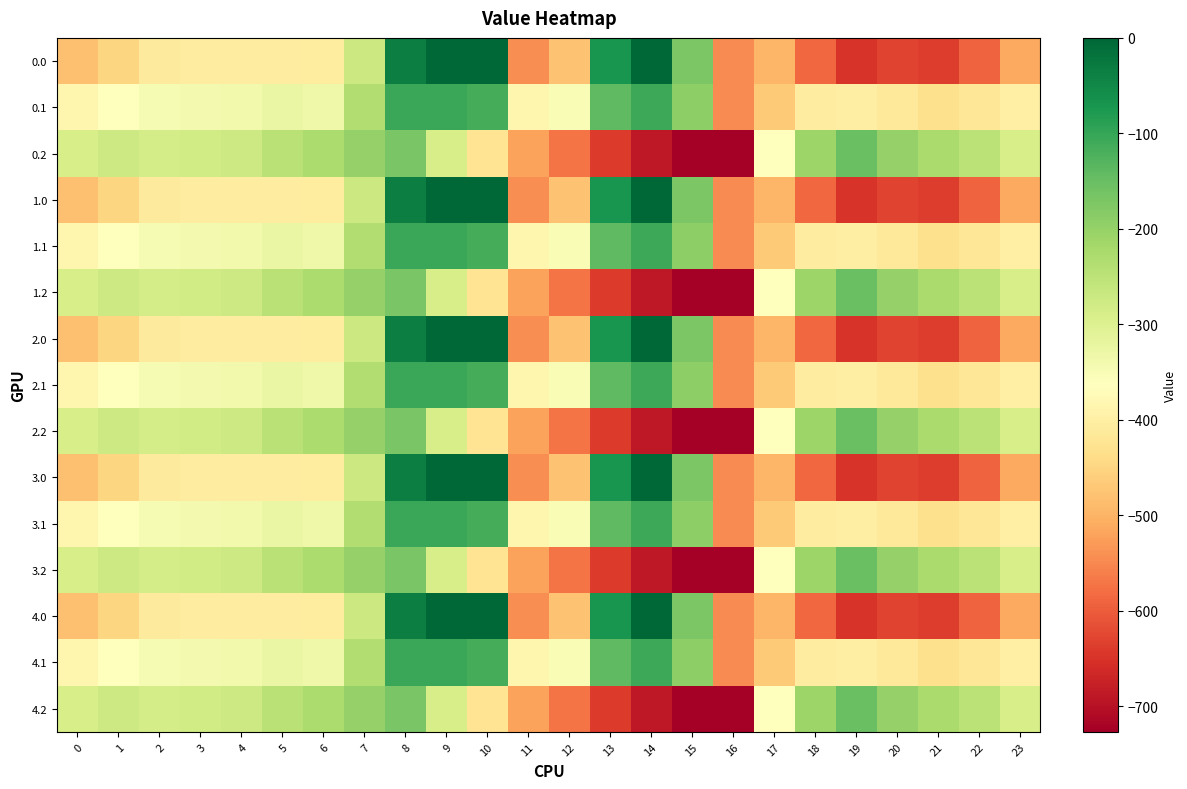

Reading left to right, what are all the values shown in this chart?

0.0: 0=-482.0	1=-449.5	2=-410.3	3=-404.4	4=-404.9	5=-403.8	6=-408.0	7=-270.7	8=-35.0	9=0.0	10=0.0	11=-544.3	12=-477.2	13=-70.2	14=-0.3	15=-172.8	16=-545.4	17=-494.8	18=-586.7	19=-649.2	20=-629.9	21=-638.4	22=-592.3	23=-511.3
0.1: 0=-384.6	1=-361.1	2=-347.9	3=-342.7	4=-339.6	5=-325.7	6=-332.2	7=-234.9	8=-102.3	9=-104.8	10=-114.0	11=-384.7	12=-350.8	13=-141.2	14=-105.5	15=-190.4	16=-547.3	17=-466.6	18=-405.4	19=-400.2	20=-414.5	21=-432.4	22=-419.9	23=-399.4
0.2: 0=-287.1	1=-272.7	2=-285.5	3=-281.0	4=-274.4	5=-245.0	6=-228.8	7=-199.0	8=-169.5	9=-288.5	10=-423.5	11=-520.6	12=-571.2	13=-640.4	14=-687.4	15=-725.8	16=-726.6	17=-362.4	18=-210.0	19=-151.0	20=-199.2	21=-226.4	22=-247.4	23=-287.5
1.0: 0=-482.0	1=-449.5	2=-410.3	3=-404.4	4=-404.9	5=-403.8	6=-408.0	7=-270.7	8=-35.0	9=0.0	10=0.0	11=-544.3	12=-477.2	13=-70.2	14=-0.3	15=-172.8	16=-545.4	17=-494.8	18=-586.7	19=-649.2	20=-629.9	21=-638.4	22=-592.3	23=-511.3
1.1: 0=-384.6	1=-361.1	2=-347.9	3=-342.7	4=-339.6	5=-325.7	6=-332.2	7=-234.9	8=-102.3	9=-104.8	10=-114.0	11=-384.7	12=-350.8	13=-141.2	14=-105.5	15=-190.4	16=-547.3	17=-466.6	18=-405.4	19=-400.2	20=-414.5	21=-432.4	22=-419.9	23=-399.4
1.2: 0=-287.1	1=-272.7	2=-285.5	3=-281.0	4=-274.4	5=-245.0	6=-228.8	7=-199.0	8=-169.5	9=-288.5	10=-423.5	11=-520.6	12=-571.2	13=-640.4	14=-687.4	15=-725.8	16=-726.6	17=-362.4	18=-210.0	19=-151.0	20=-199.2	21=-226.4	22=-247.4	23=-287.5
2.0: 0=-482.0	1=-449.5	2=-410.3	3=-404.4	4=-404.9	5=-403.8	6=-408.0	7=-270.7	8=-35.0	9=0.0	10=0.0	11=-544.3	12=-477.2	13=-70.2	14=-0.3	15=-172.8	16=-545.4	17=-494.8	18=-586.7	19=-649.2	20=-629.9	21=-638.4	22=-592.3	23=-511.3
2.1: 0=-384.6	1=-361.1	2=-347.9	3=-342.7	4=-339.6	5=-325.7	6=-332.2	7=-234.9	8=-102.3	9=-104.8	10=-114.0	11=-384.7	12=-350.8	13=-141.2	14=-105.5	15=-190.4	16=-547.3	17=-466.6	18=-405.4	19=-400.2	20=-414.5	21=-432.4	22=-419.9	23=-399.4
2.2: 0=-287.1	1=-272.7	2=-285.5	3=-281.0	4=-274.4	5=-245.0	6=-228.8	7=-199.0	8=-169.5	9=-288.5	10=-423.5	11=-520.6	12=-571.2	13=-640.4	14=-687.4	15=-725.8	16=-726.6	17=-362.4	18=-210.0	19=-151.0	20=-199.2	21=-226.4	22=-247.4	23=-287.5
3.0: 0=-482.0	1=-449.5	2=-410.3	3=-404.4	4=-404.9	5=-403.8	6=-408.0	7=-270.7	8=-35.0	9=0.0	10=0.0	11=-544.3	12=-477.2	13=-70.2	14=-0.3	15=-172.8	16=-545.4	17=-494.8	18=-586.7	19=-649.2	20=-629.9	21=-638.4	22=-592.3	23=-511.3
3.1: 0=-384.6	1=-361.1	2=-347.9	3=-342.7	4=-339.6	5=-325.7	6=-332.2	7=-234.9	8=-102.3	9=-104.8	10=-114.0	11=-384.7	12=-350.8	13=-141.2	14=-105.5	15=-190.4	16=-547.3	17=-466.6	18=-405.4	19=-400.2	20=-414.5	21=-432.4	22=-419.9	23=-399.4
3.2: 0=-287.1	1=-272.7	2=-285.5	3=-281.0	4=-274.4	5=-245.0	6=-228.8	7=-199.0	8=-169.5	9=-288.5	10=-423.5	11=-520.6	12=-571.2	13=-640.4	14=-687.4	15=-725.8	16=-726.6	17=-362.4	18=-210.0	19=-151.0	20=-199.2	21=-226.4	22=-247.4	23=-287.5
4.0: 0=-482.0	1=-449.5	2=-410.3	3=-404.4	4=-404.9	5=-403.8	6=-408.0	7=-270.7	8=-35.0	9=0.0	10=0.0	11=-544.3	12=-477.2	13=-70.2	14=-0.3	15=-172.8	16=-545.4	17=-494.8	18=-586.7	19=-649.2	20=-629.9	21=-638.4	22=-592.3	23=-511.3
4.1: 0=-384.6	1=-361.1	2=-347.9	3=-342.7	4=-339.6	5=-325.7	6=-332.2	7=-234.9	8=-102.3	9=-104.8	10=-114.0	11=-384.7	12=-350.8	13=-141.2	14=-105.5	15=-190.4	16=-547.3	17=-466.6	18=-405.4	19=-400.2	20=-414.5	21=-432.4	22=-419.9	23=-399.4
4.2: 0=-287.1	1=-272.7	2=-285.5	3=-281.0	4=-274.4	5=-245.0	6=-228.8	7=-199.0	8=-169.5	9=-288.5	10=-423.5	11=-520.6	12=-571.2	13=-640.4	14=-687.4	15=-725.8	16=-726.6	17=-362.4	18=-210.0	19=-151.0	20=-199.2	21=-226.4	22=-247.4	23=-287.5